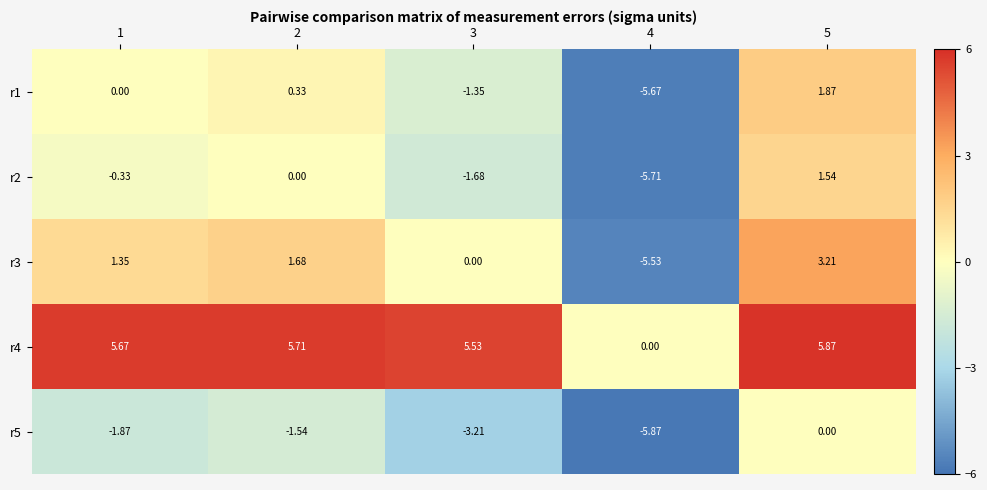

Is the value of r2 at 5 greater than the value of r4 at 2?

No